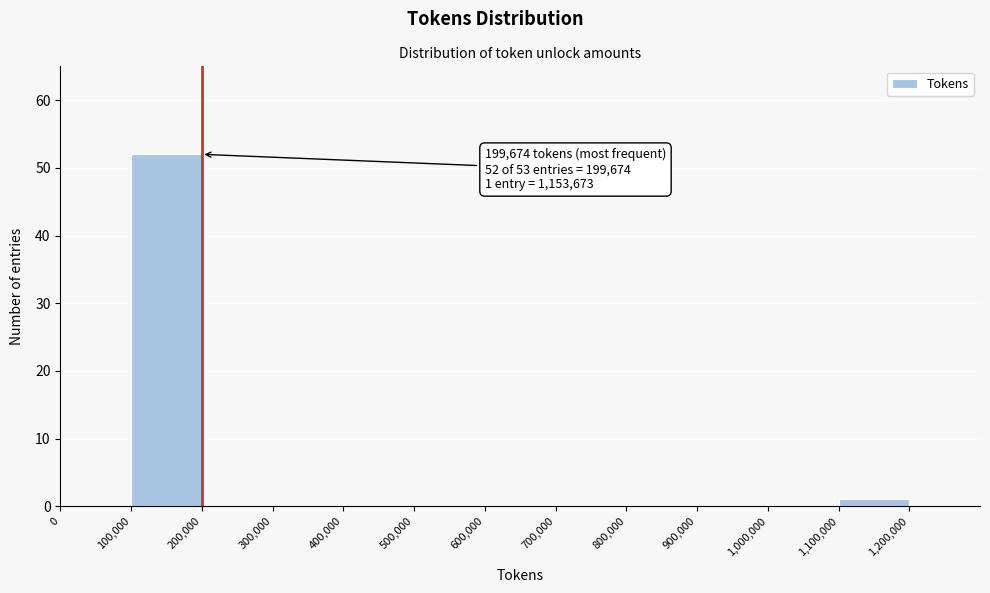

Over which range of the x-axis is the bar tallest?

100000 to 200000